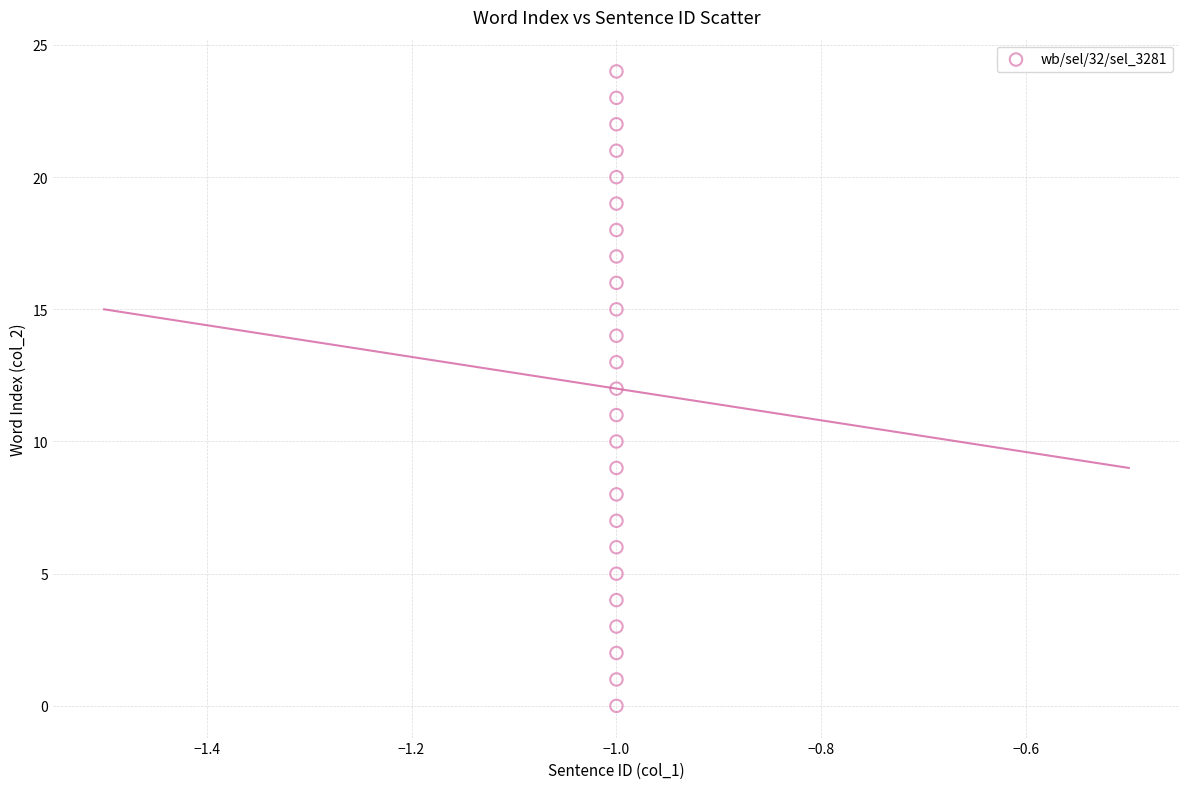

What is the range of Y values (max minus min)?

24